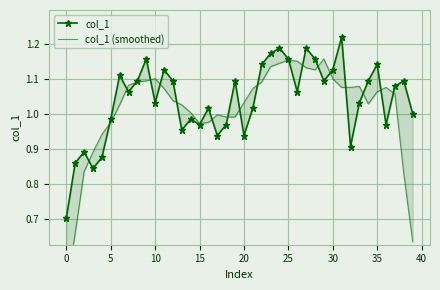

What is the maximum value shown in the chart?

1.2